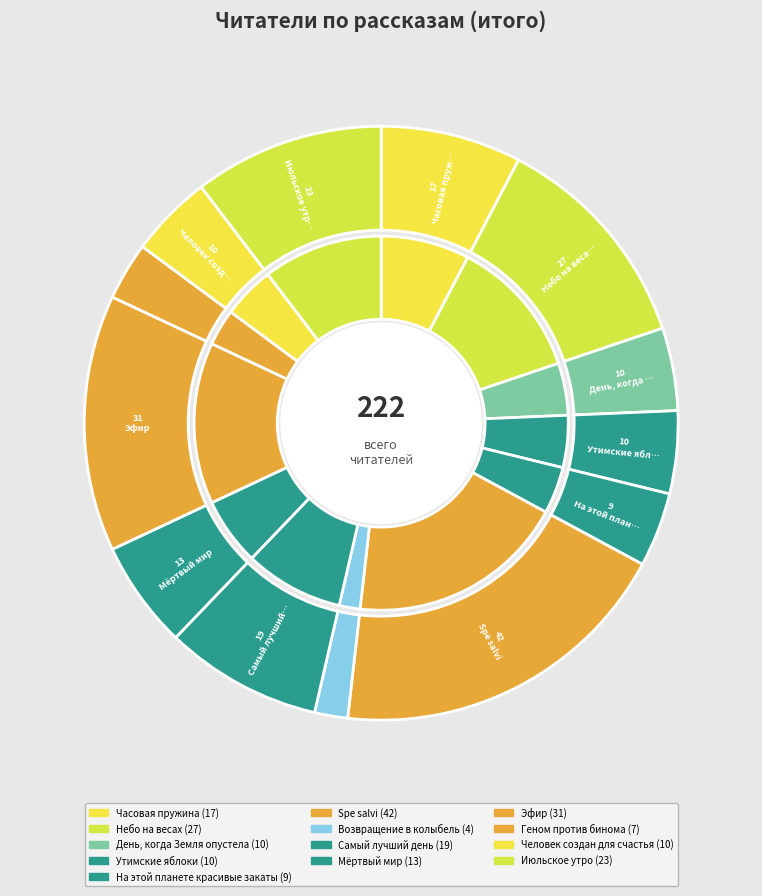

The День, когда Земля опустела slice represents 5% of the pie. True or false?

True